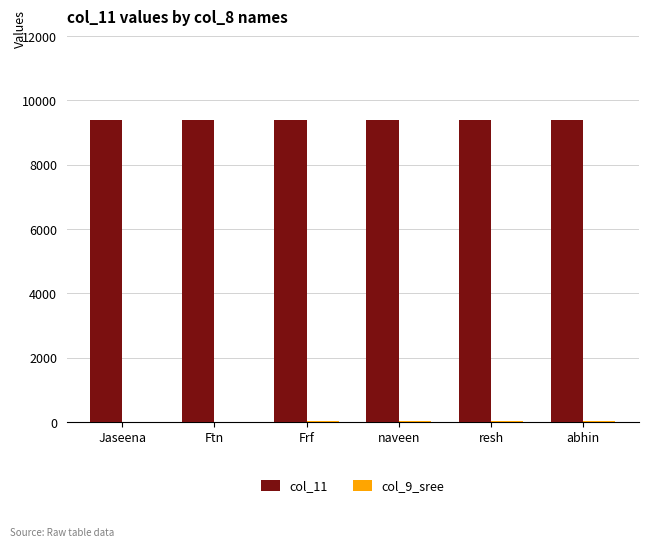

The value of col_11 at resh is 12791. True or false?

False